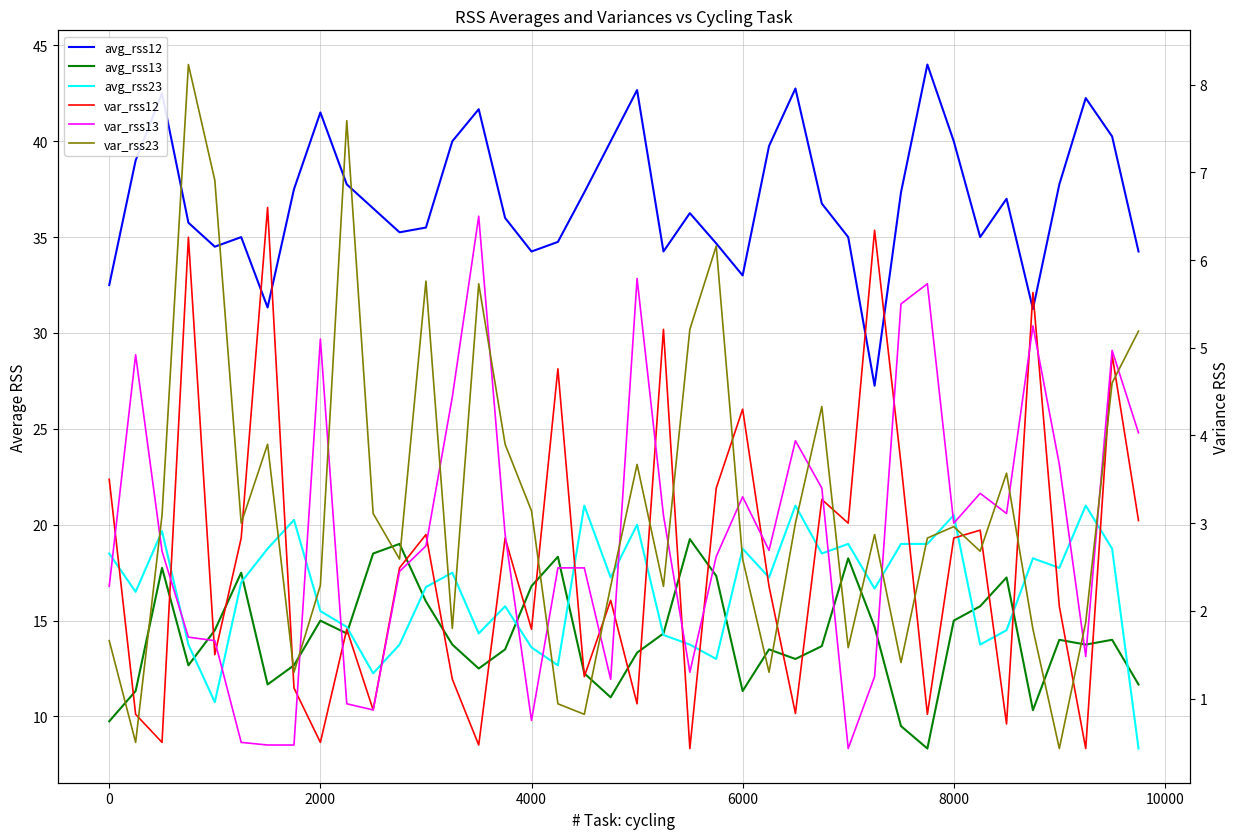

True or false: var_rss23 and avg_rss13 cross at least once.

False